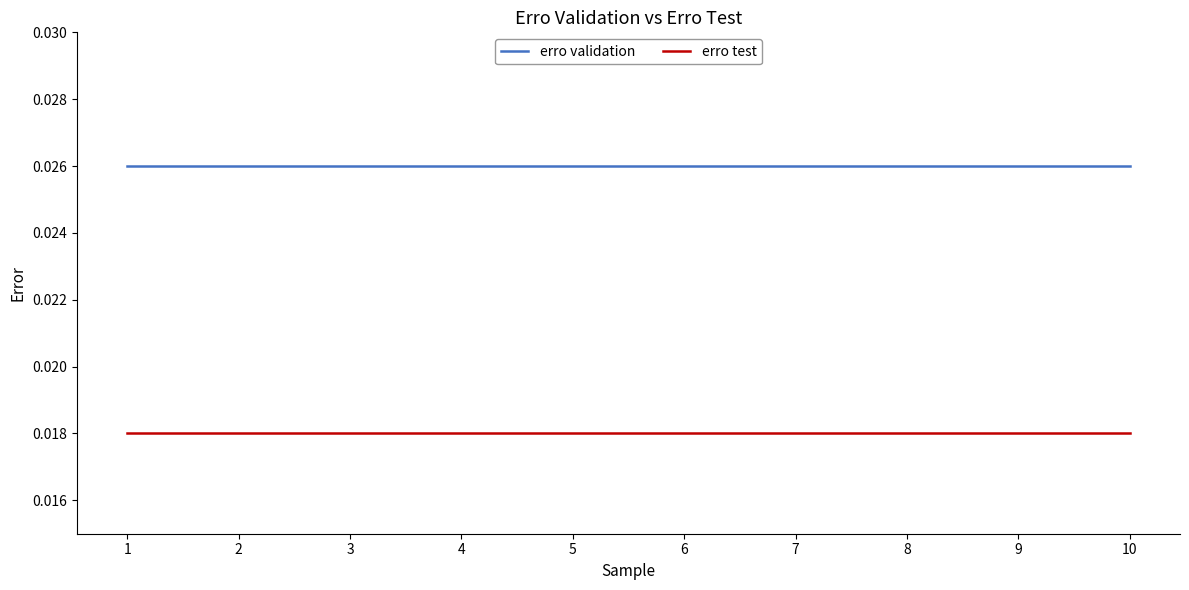

At 5, list the series in order from largest to smallest.

erro validation, erro test